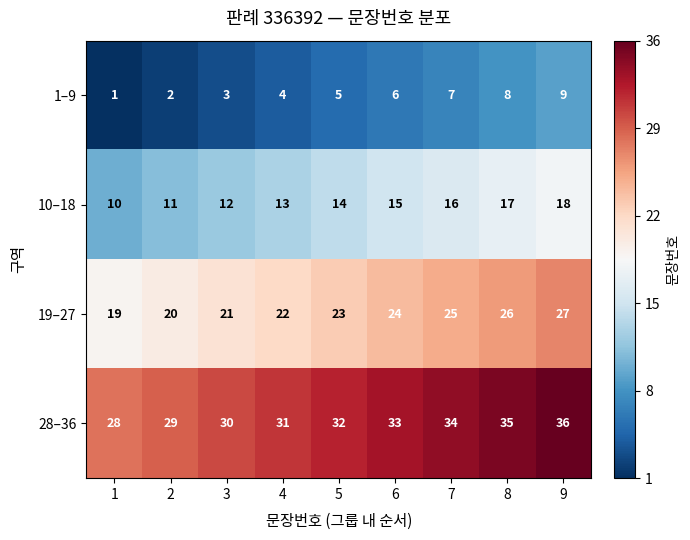

List the series in order of their overall mean, lowest first.

1–9, 10–18, 19–27, 28–36